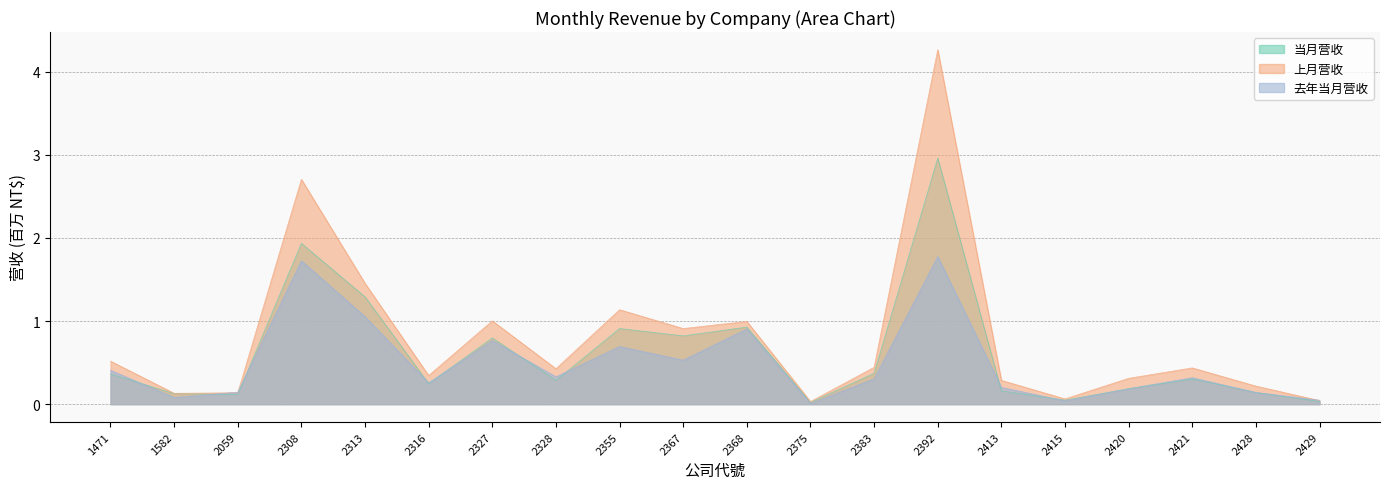

Rank the series by their maximum value, from highest to lowest.

上月营收, 当月营收, 去年当月营收